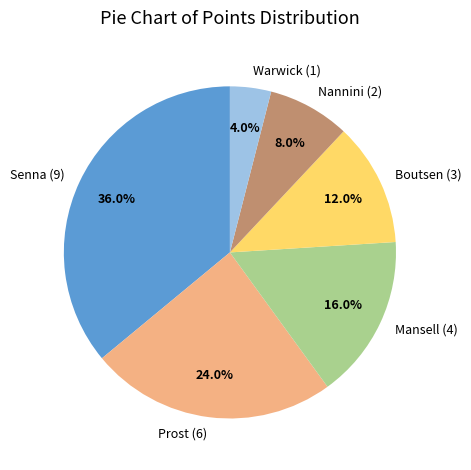

How many segments does this pie chart have?

6